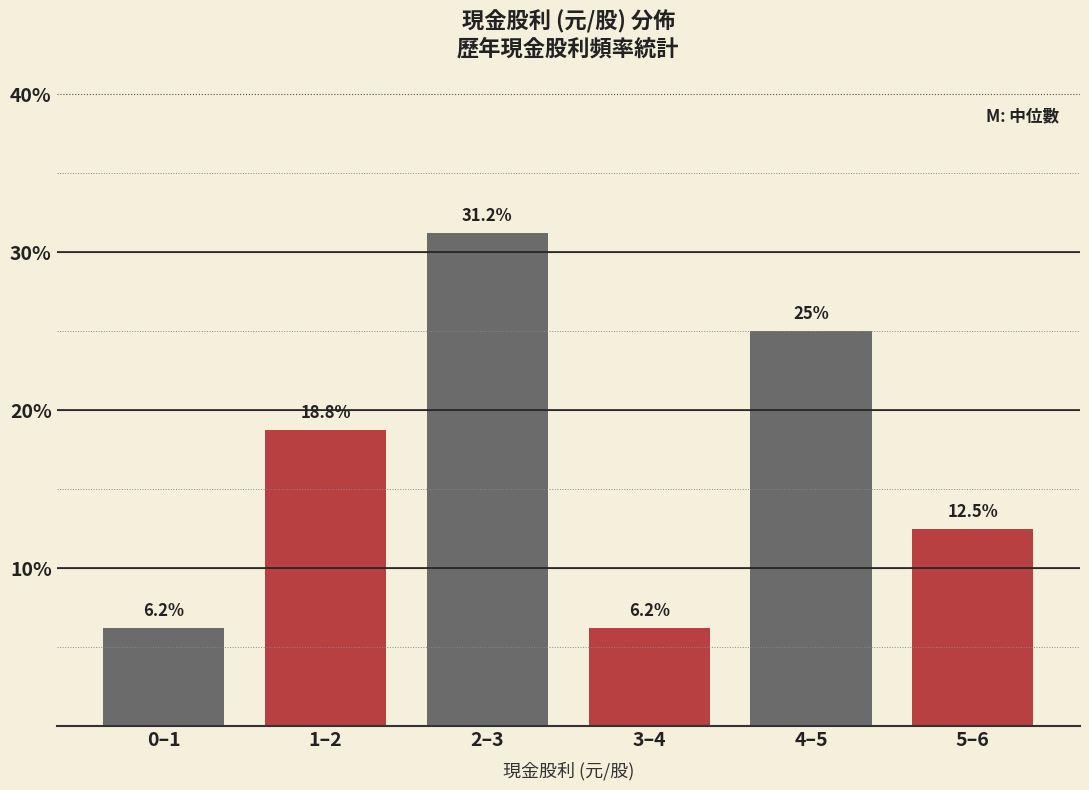

Where is the data nearest to the value 18?

1–2